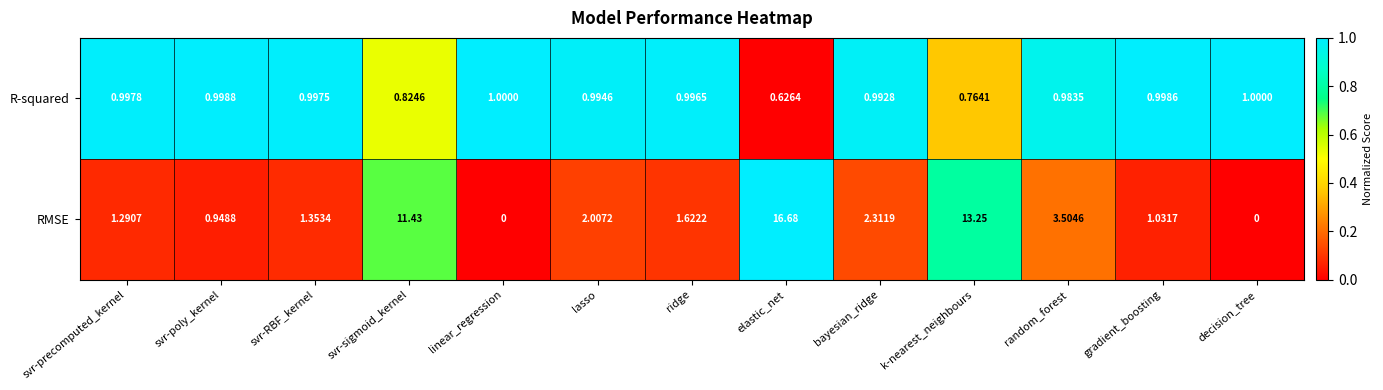

Which series has the largest range (max minus min)?

RMSE